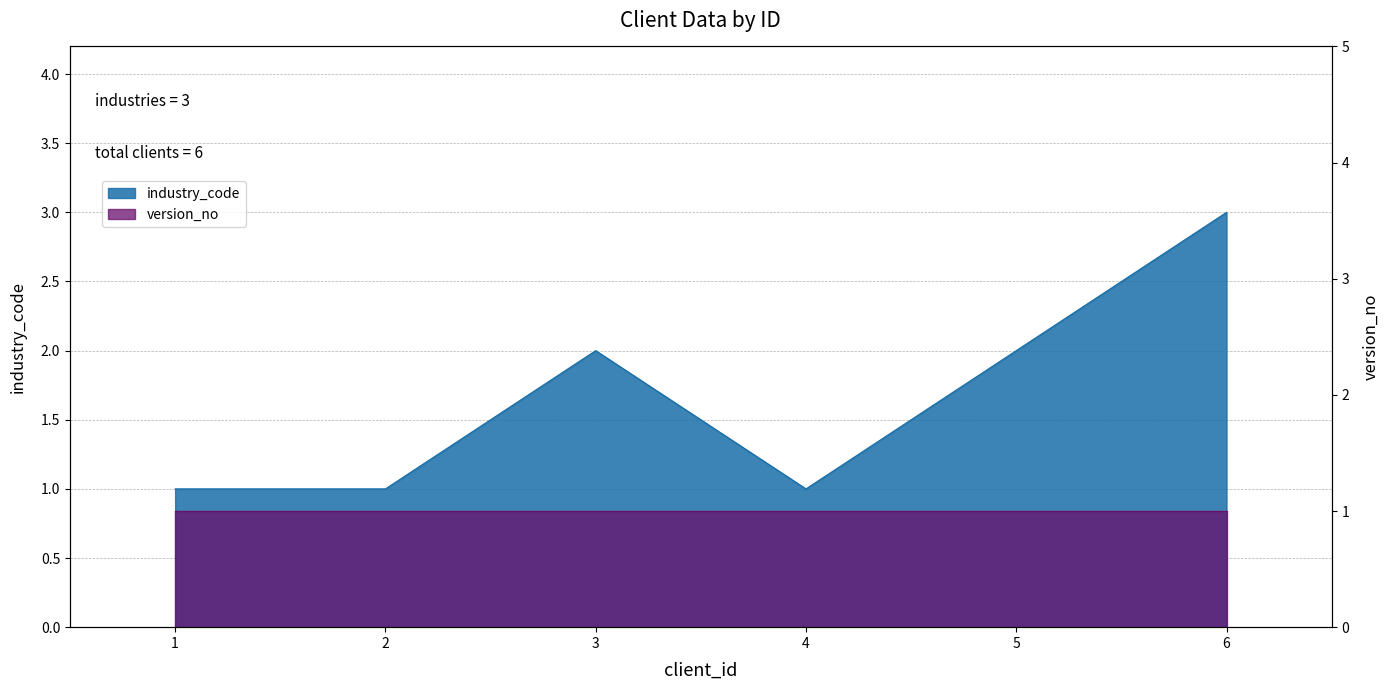

Reading left to right, what are all the values shown in this chart?

1	1	2	1	2	3